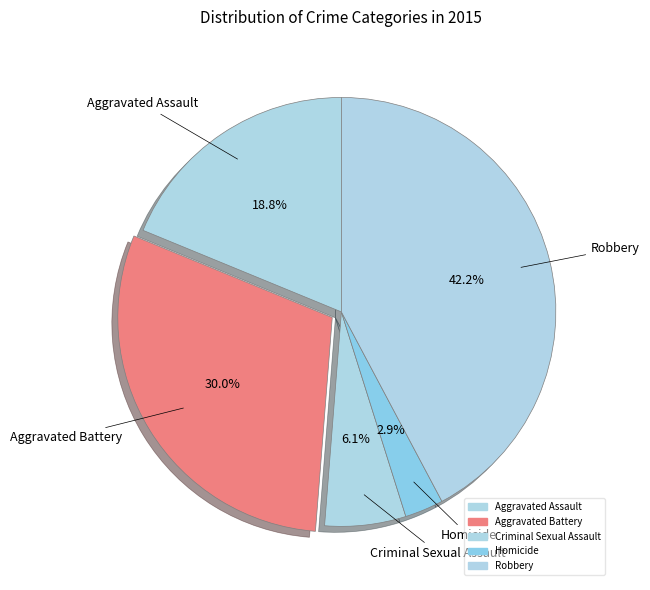

Which has a higher value, Robbery or Aggravated Battery?

Robbery